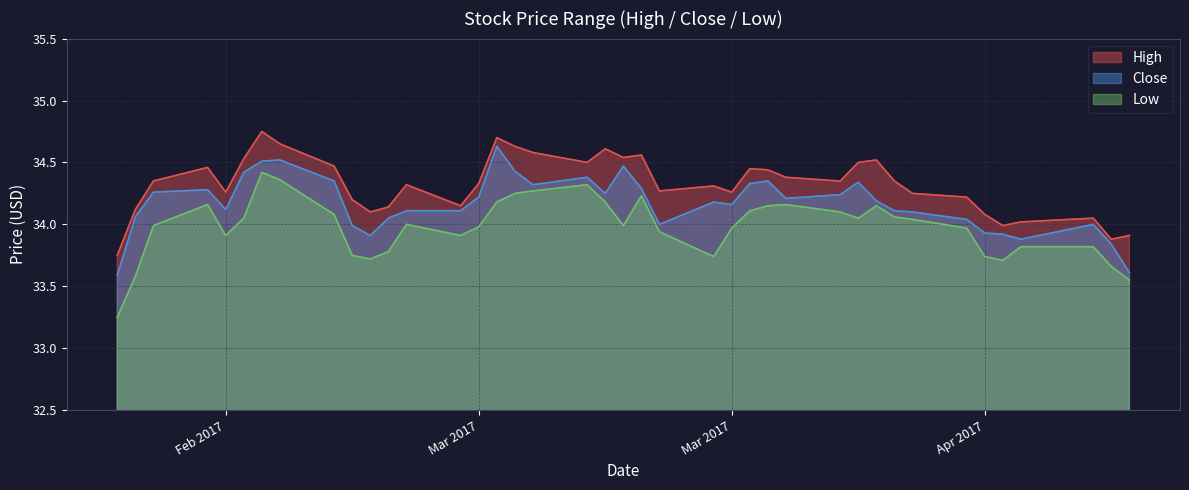

At which category does High reach its first local valley?

Feb 2017